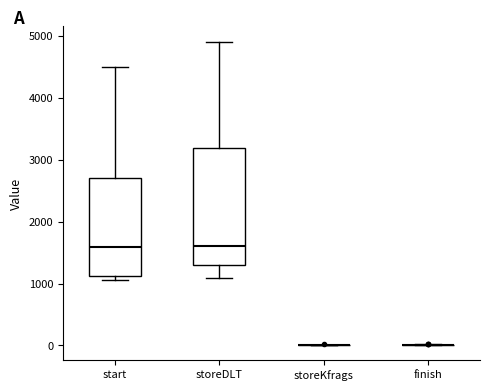

Comparing the boxes themselves (not the whiskers), which one is the tallest?

storeDLT